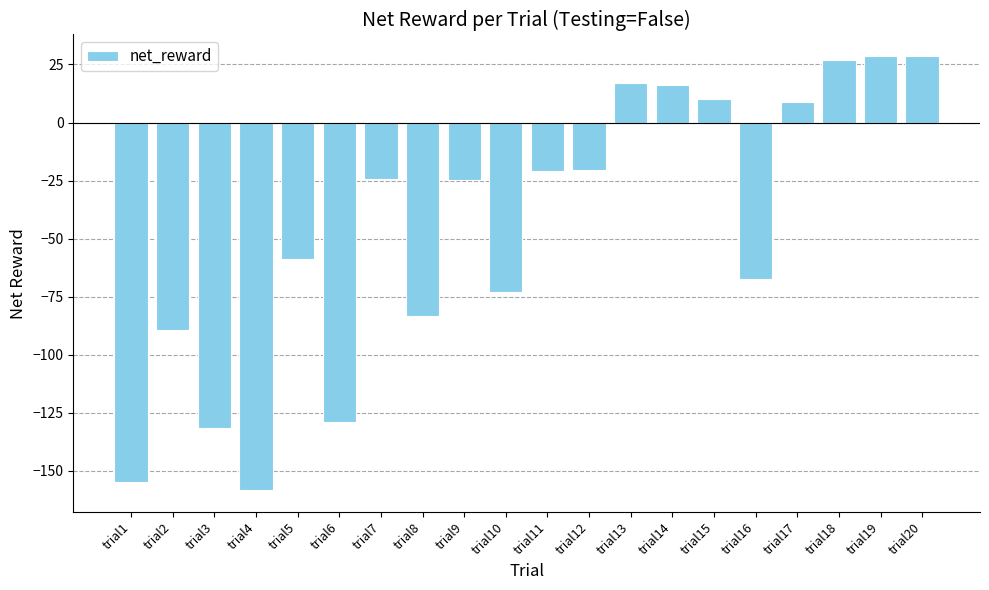

What is the maximum value shown in the chart?

28.6